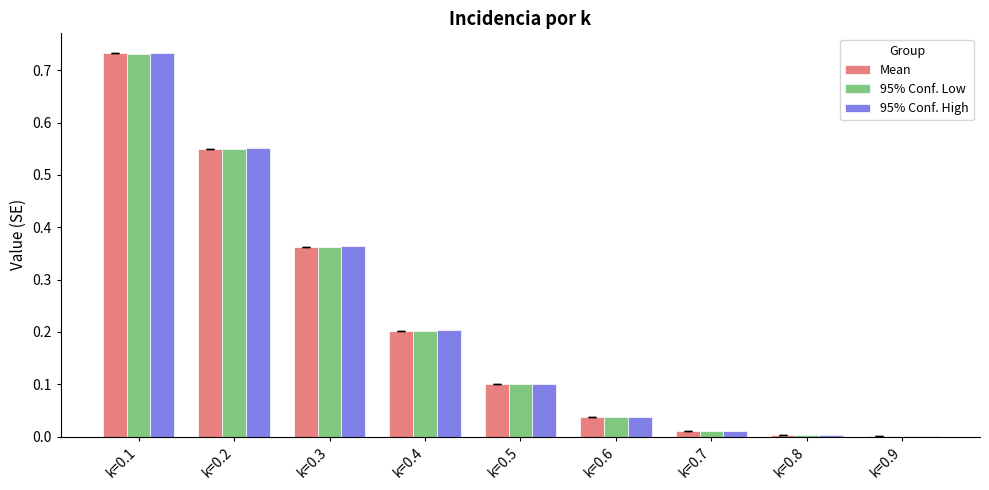

What is the sum of the 95% Conf. Low values at k=0.6 and k=0.1?

0.8